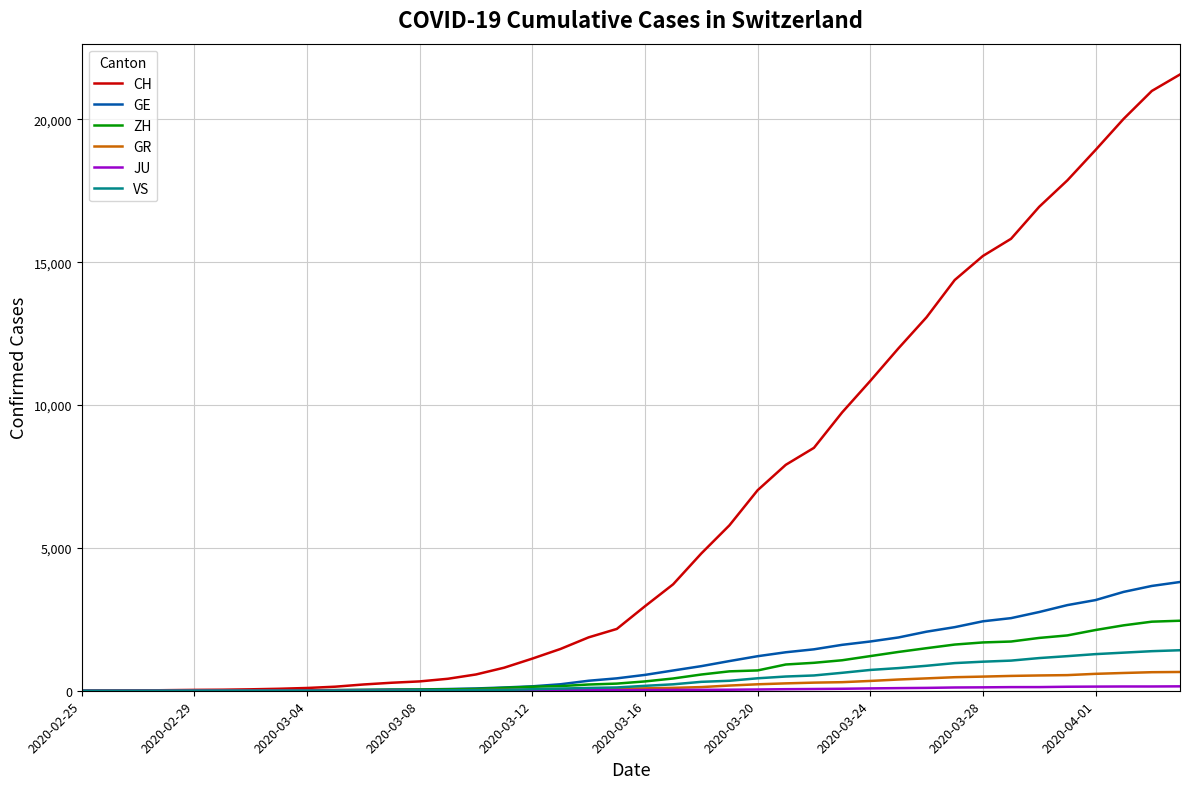

Which series has the largest total across all categories?

CH